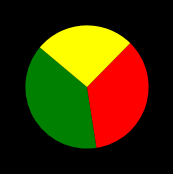

Is there any slice that represents more than half of the pie?

No